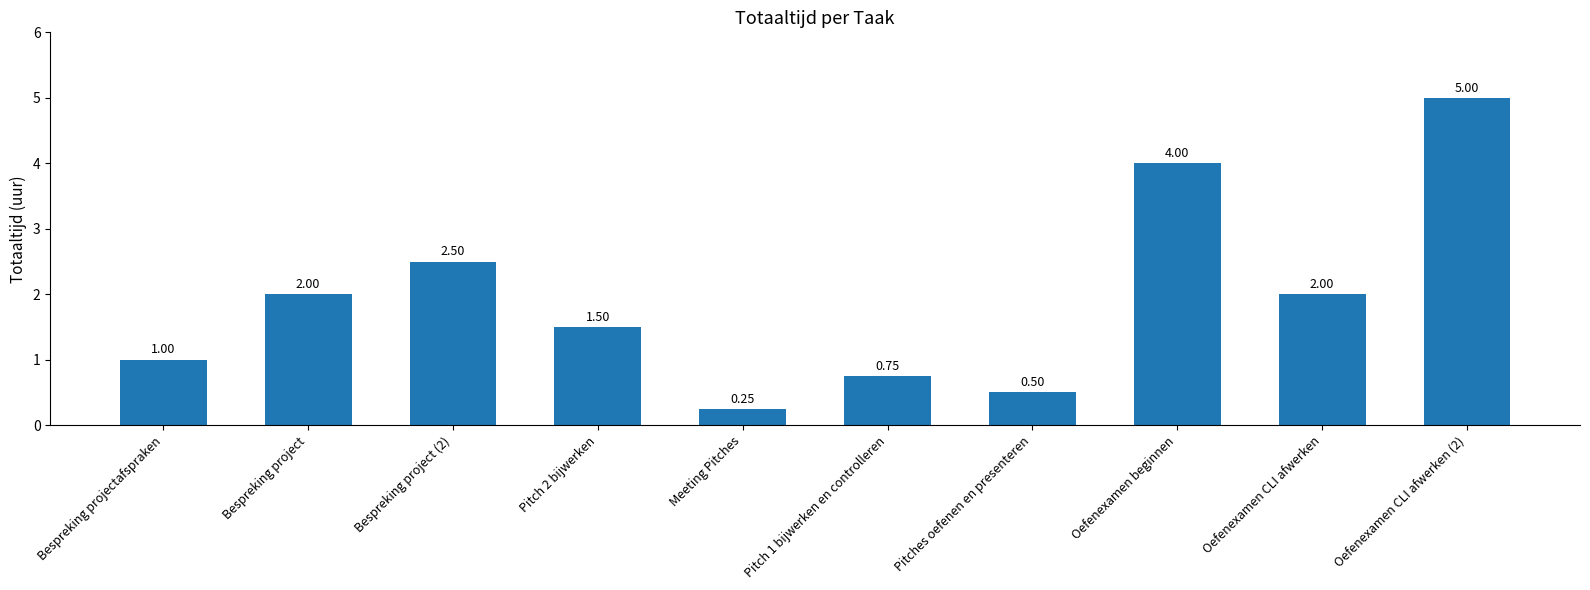

Does the chart contain stacked bars?

No